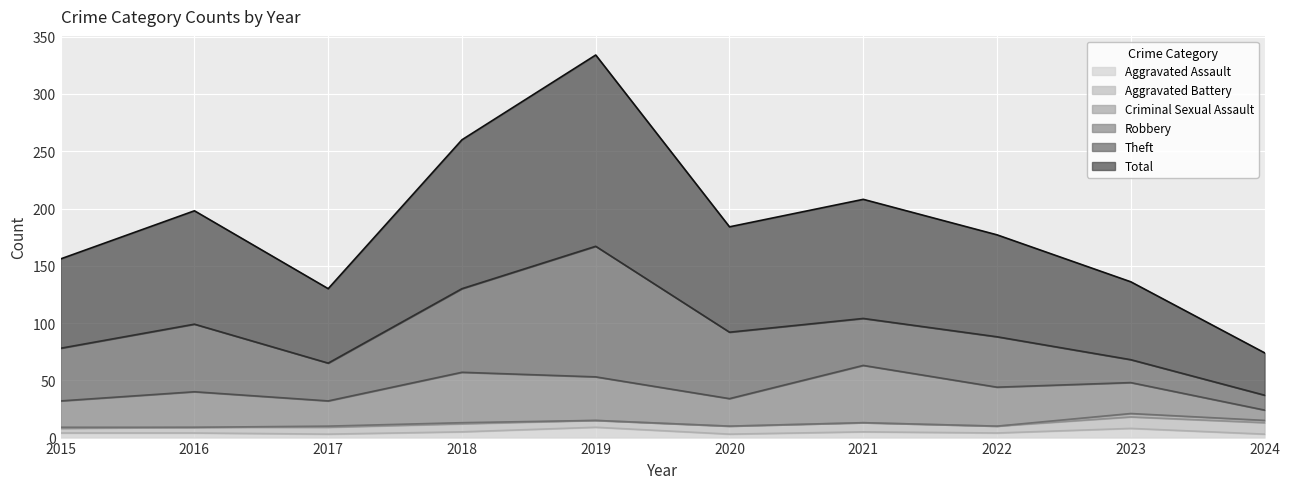

What is the difference between the maximum and minimum values in the Total series?

130